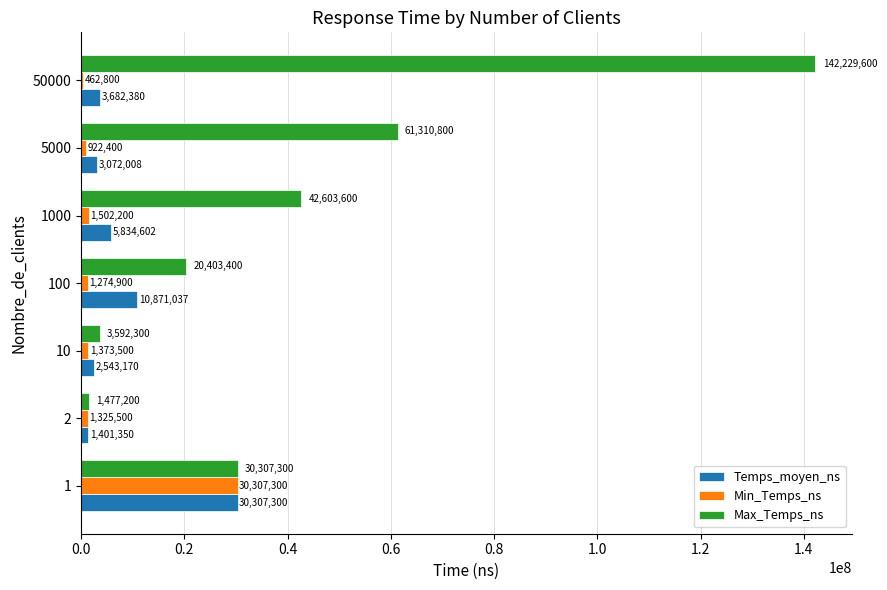

What is the sum of all Temps_moyen_ns values?

57711847